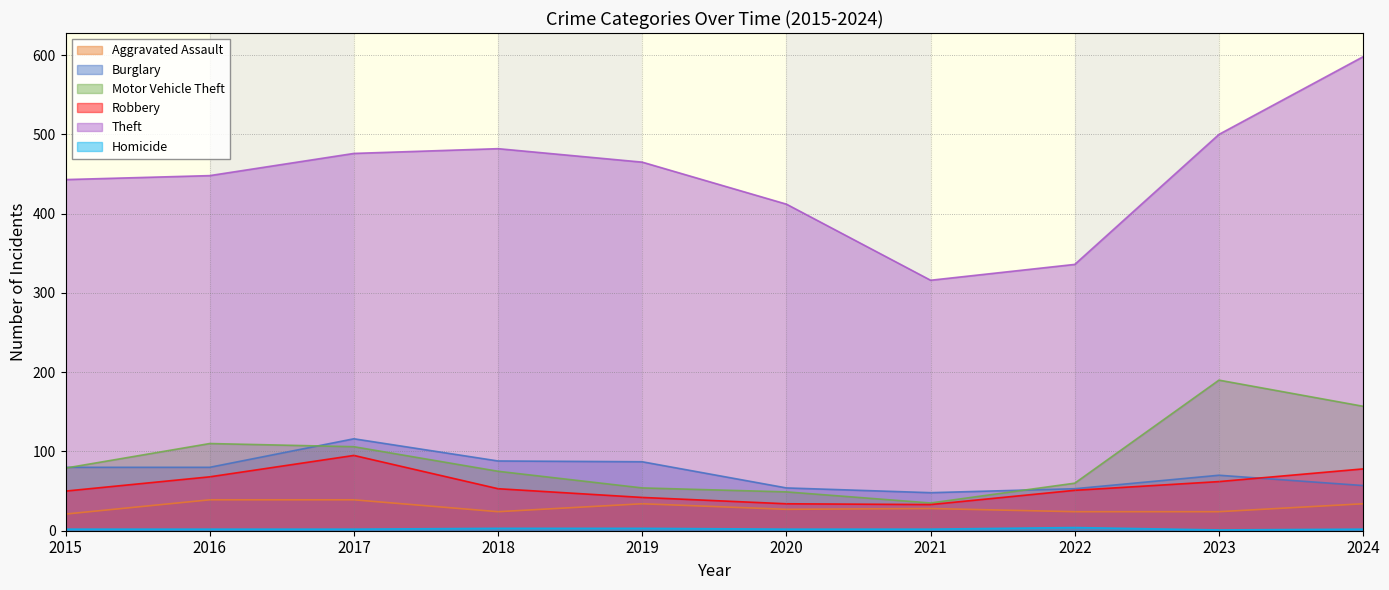

Where is the first local minimum for Homicide?

2023